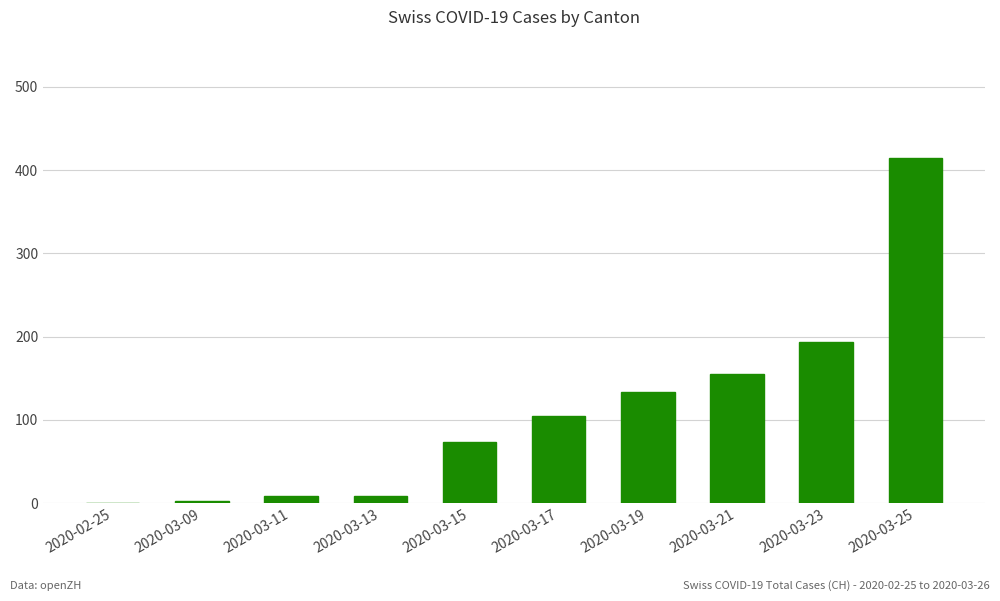

At which category does the chart reach its peak across all series?

2020-03-25